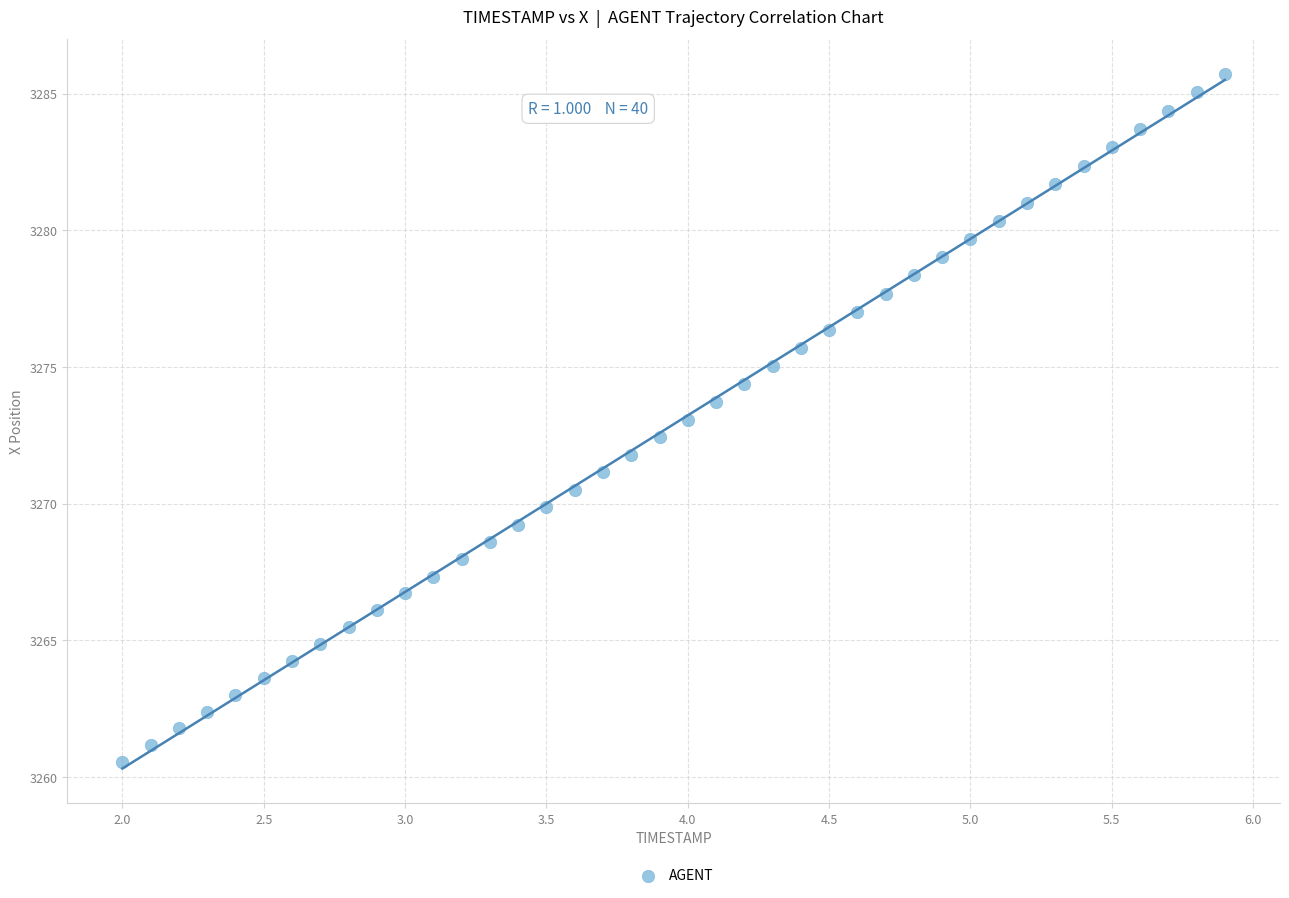

What is the range of X values (max minus min)?

3.9